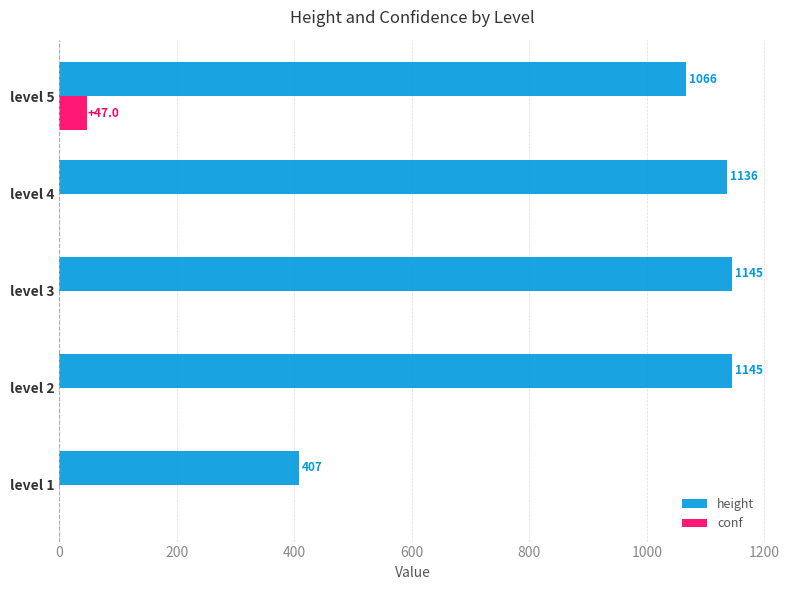

What are all the series names shown in the legend?

height, conf